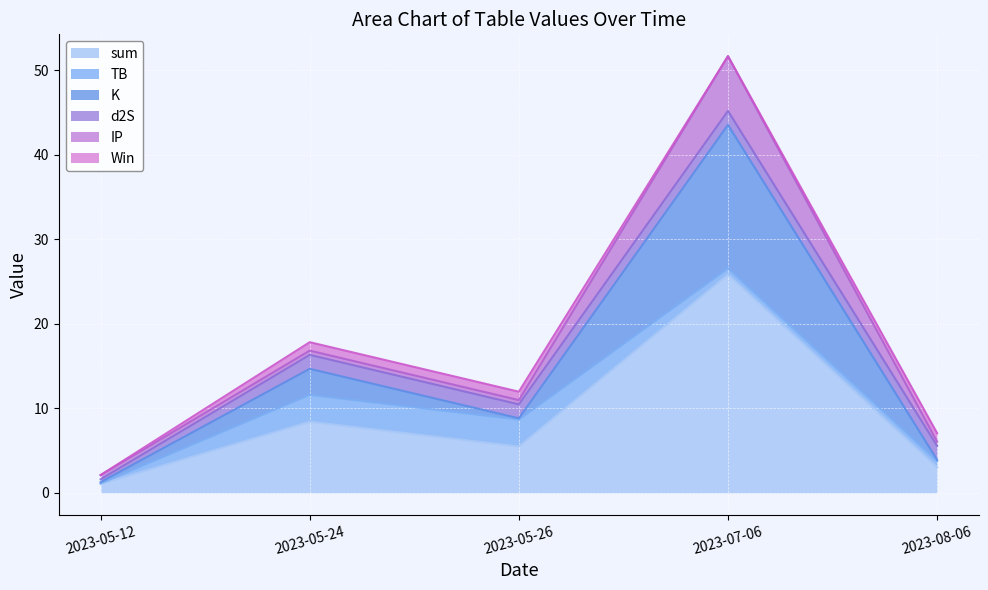

Reading left to right, what are all the values shown in this chart?

sum: 1.1	8.4	5.5	25.8	3.0
TB: 0.1	3.2	3.2	0.7	0.7
K: 0.2	3.1	0.2	17.0	0.2
d2S: 0.3	1.7	1.7	1.7	1.7
IP: 0.5	0.5	0.5	6.5	0.5
Win: 0.0	1.0	1.0	0.0	1.0